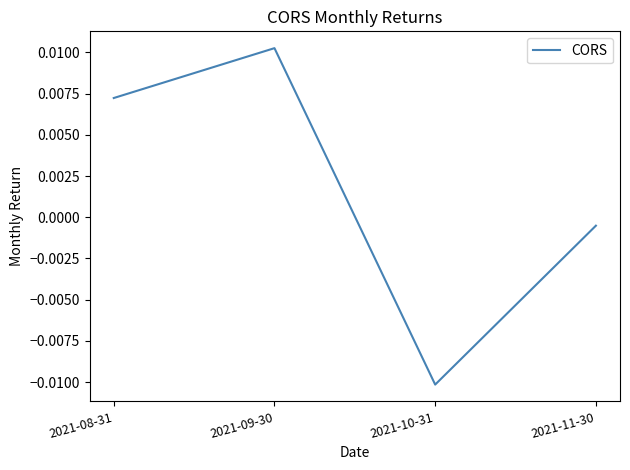

What position from the left is 2021-11-30?

4